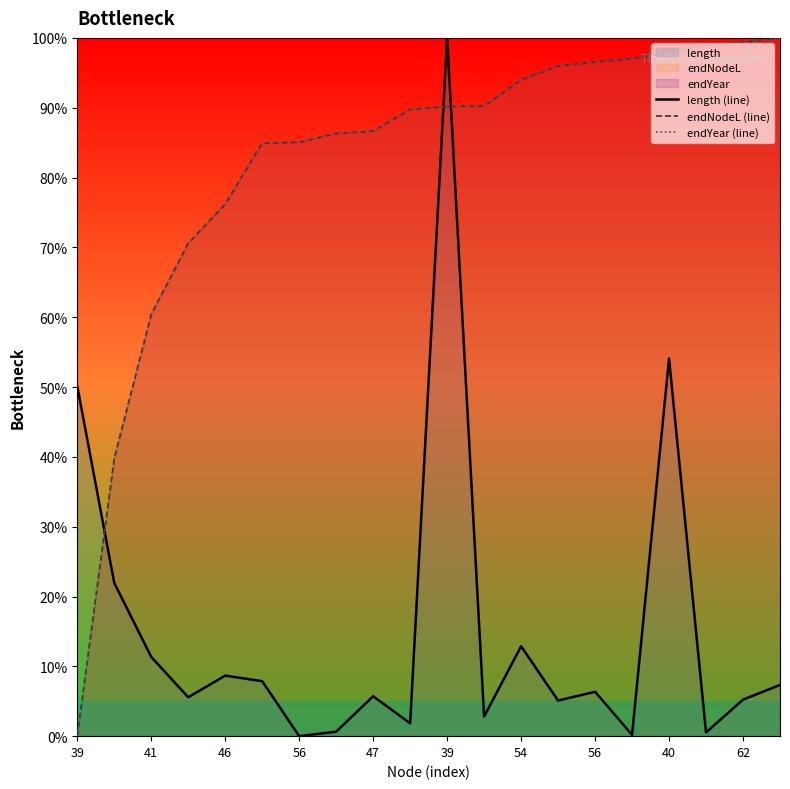

What are all the series names shown in the legend?

length (line), endNodeL (line), endYear (line)